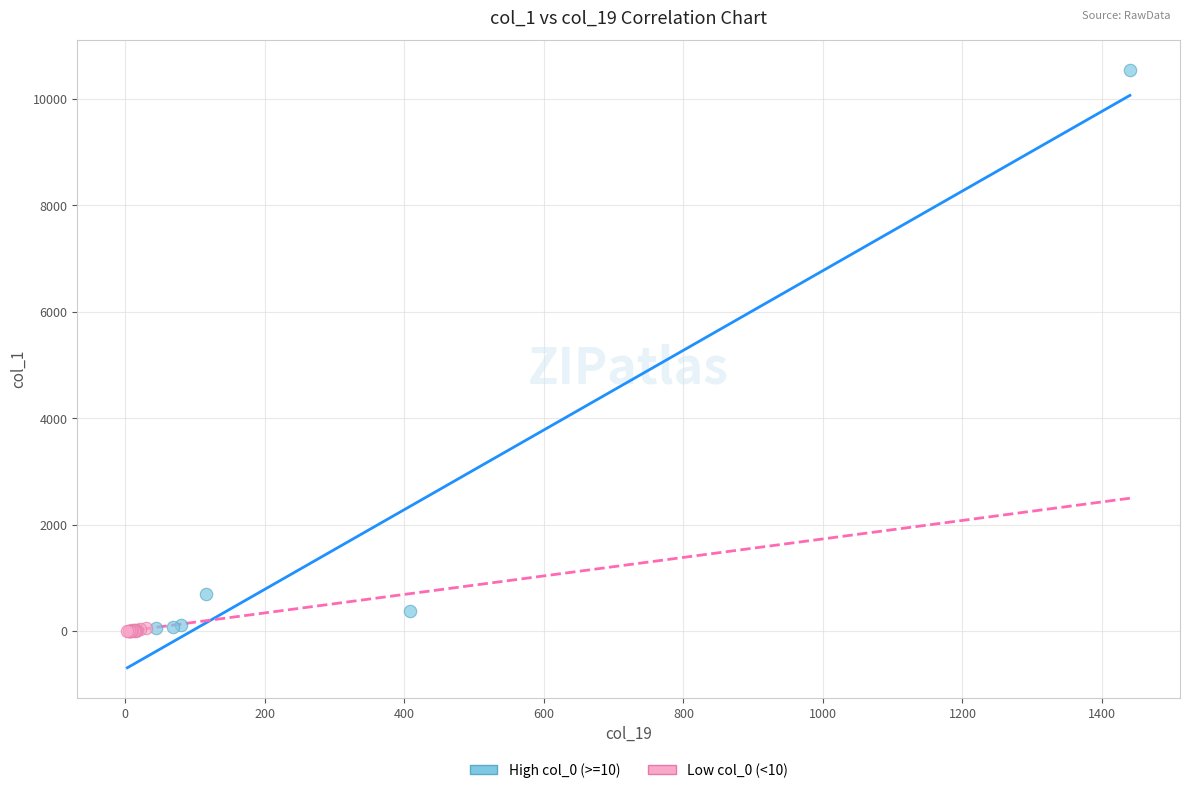

What are all the series names shown in the legend?

High col_0 (>=10), Low col_0 (<10)